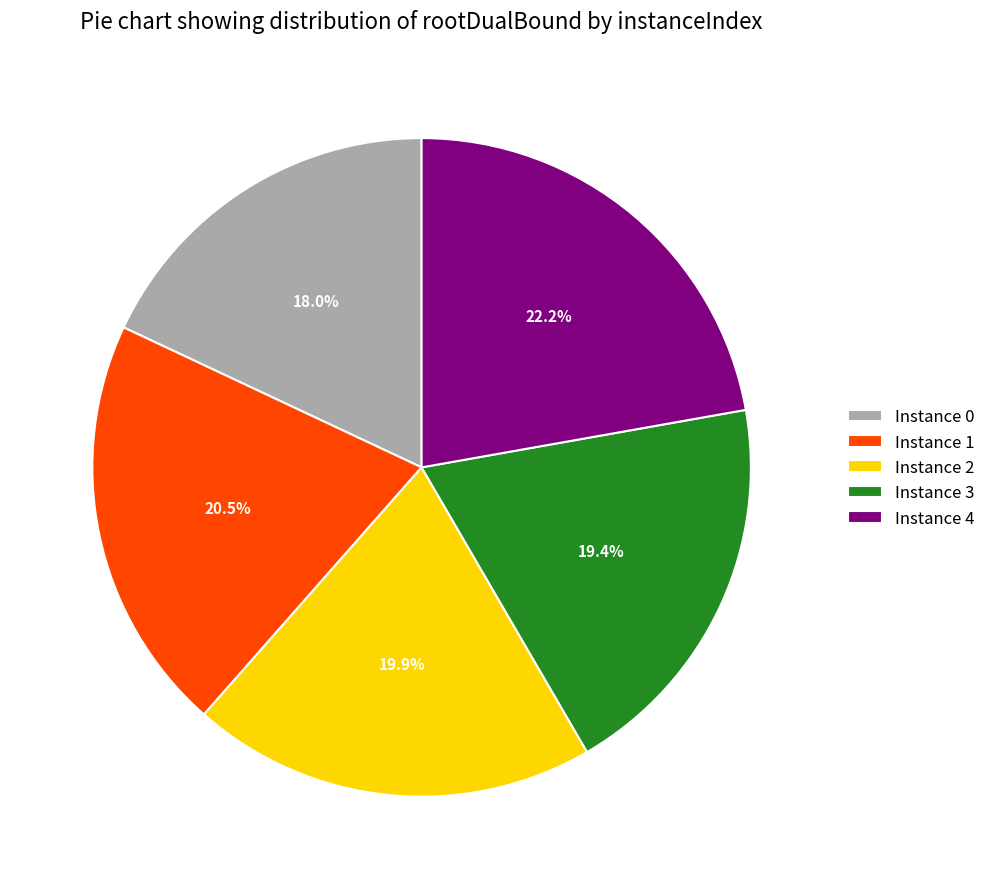

How much of the chart is everything except Instance 3?

80.6%